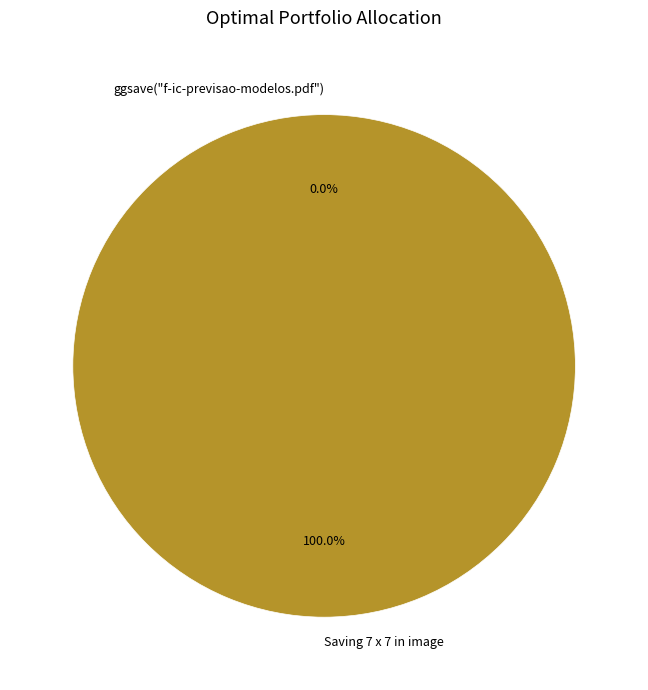

Count the number of slices in the pie.

2